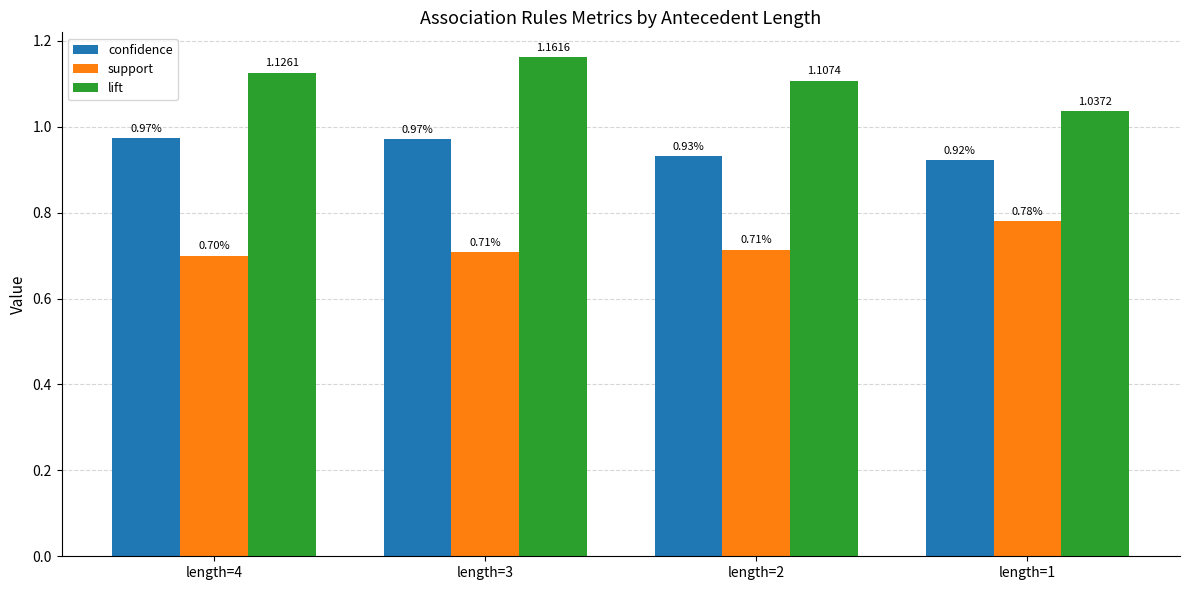

Which series changed the most between length=3 and length=1?

lift